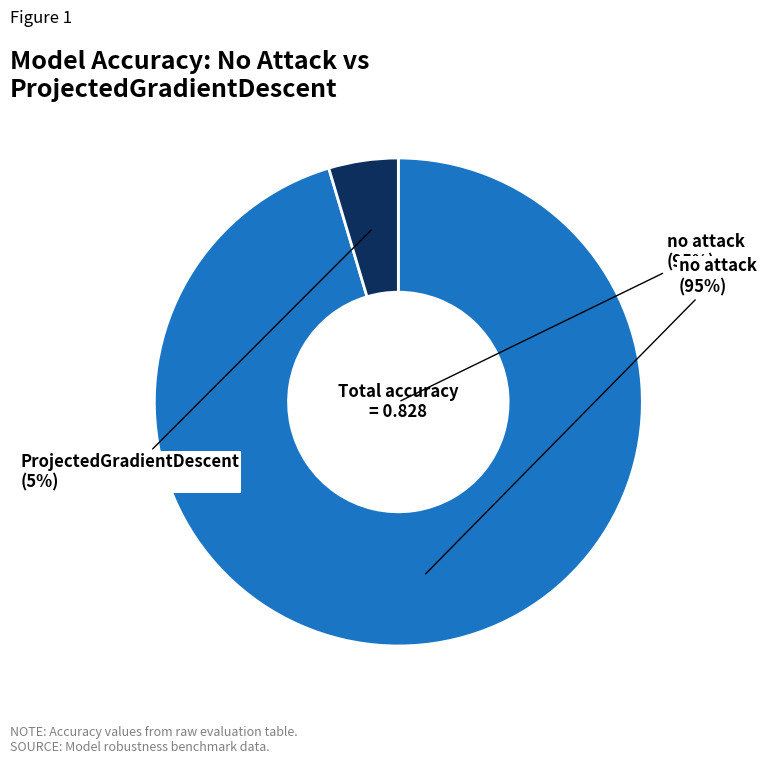

What percentage is the ProjectedGradientDescent slice, to the nearest percent?

5%